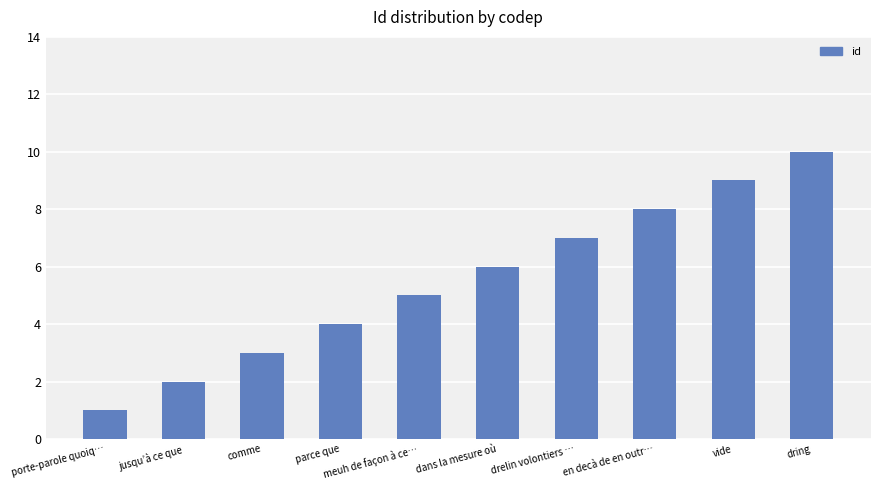

What position from the left is en decà de en outr…?

8